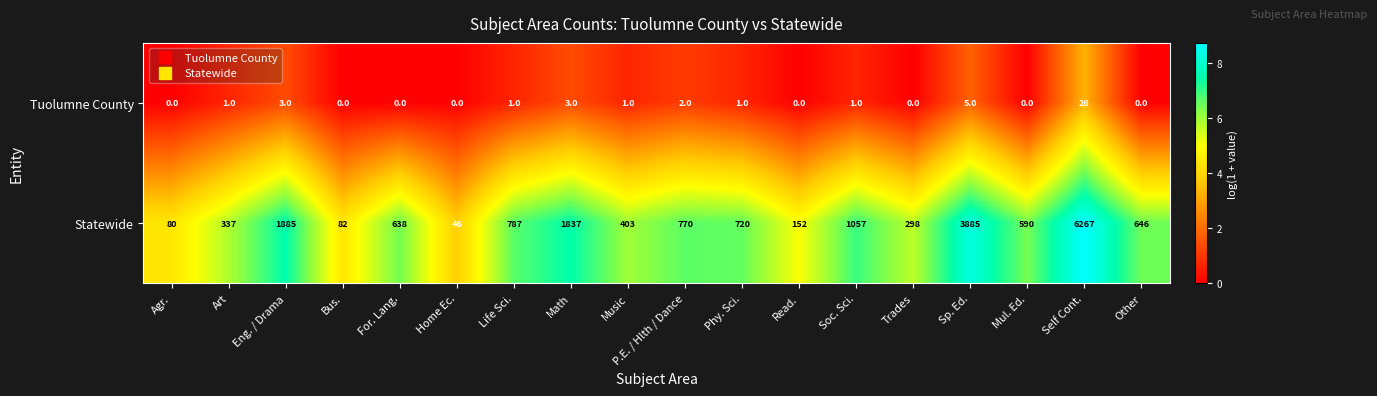

Which series has the widest spread of values?

Statewide